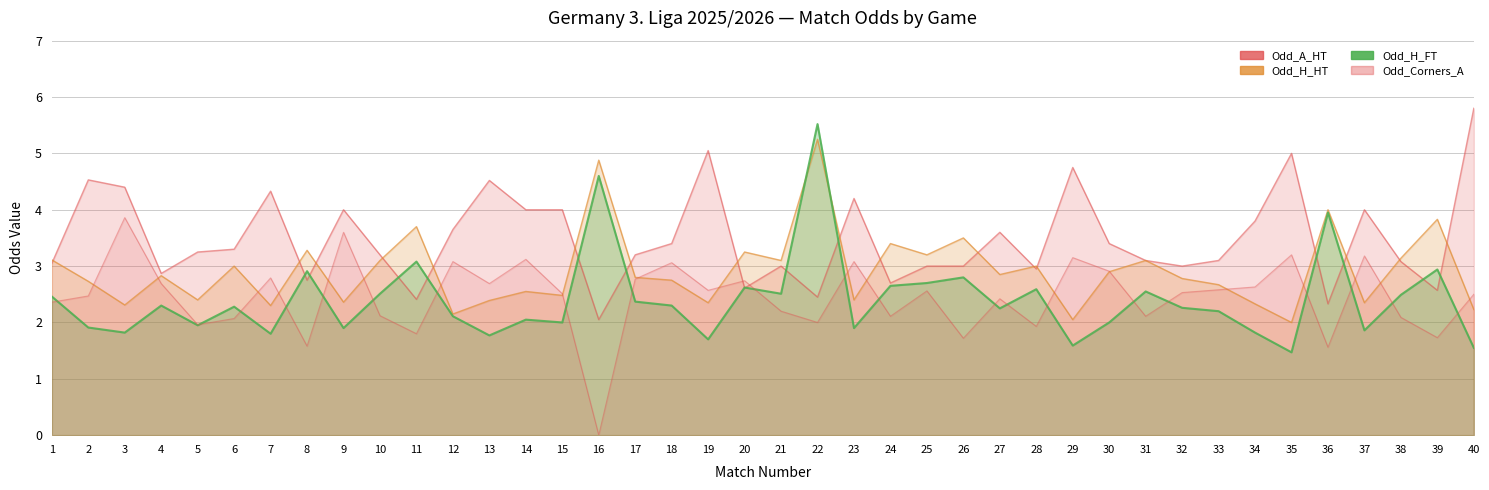

What is the value of the Odd_A_HT point at the 10th from the left?

3.2